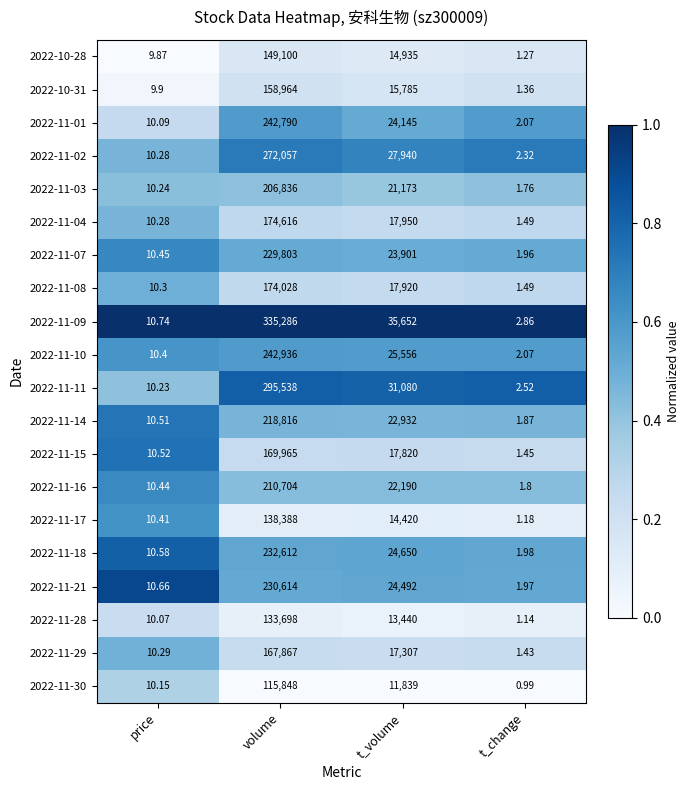

Which category has the lowest value across all series?

t_change